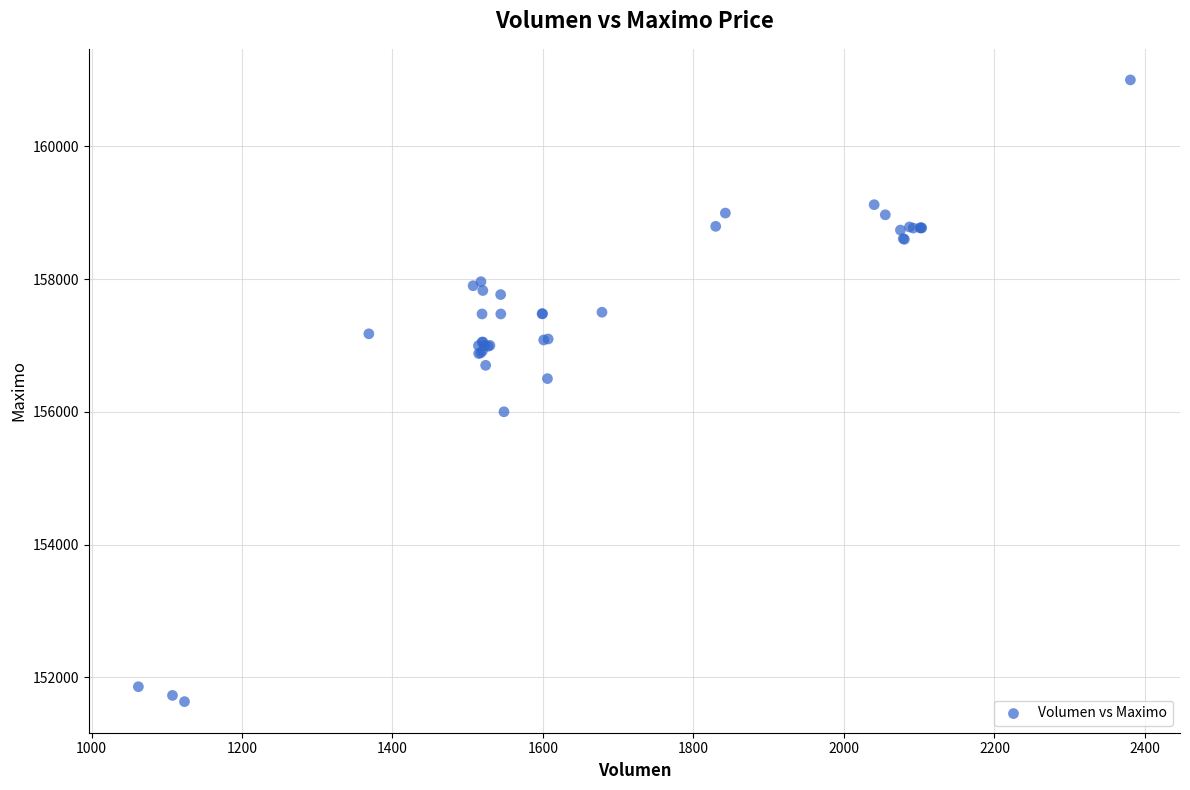

What Y value in the scatter plot is closest to 156316?

156500